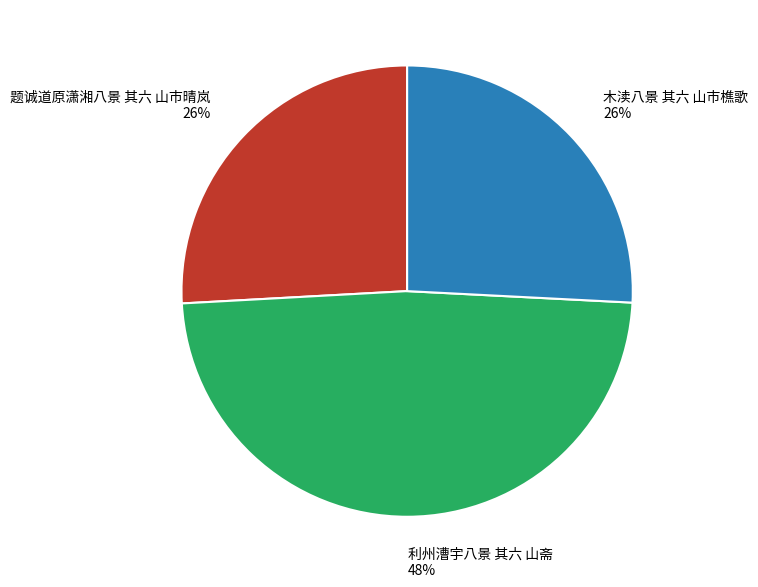

Approximately how many times larger is the value at 题诚道原潇湘八景 其六 山市晴岚 compared to 利州漕宇八景 其六 山斋?

0.5